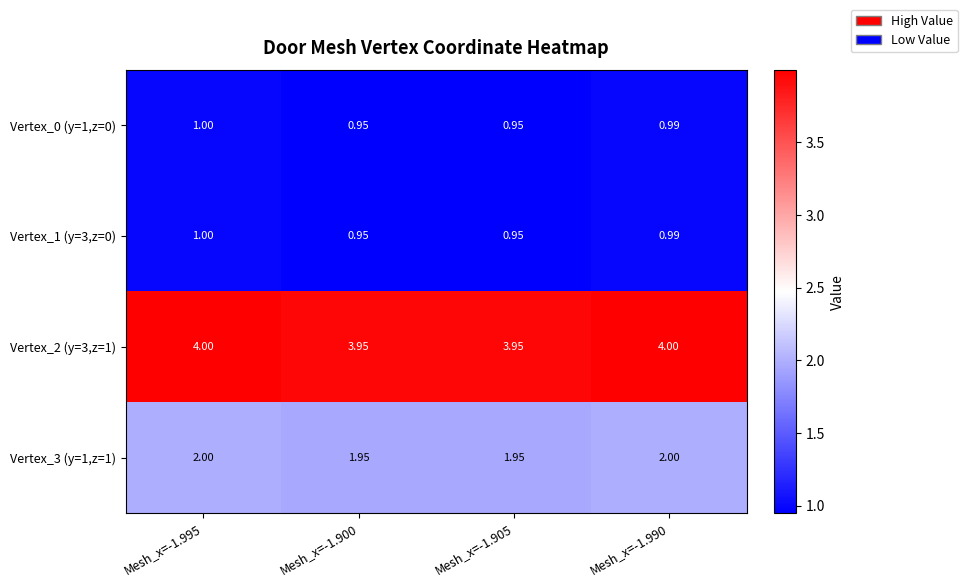

At which category is the sum across all series the highest?

Mesh_x=-1.995